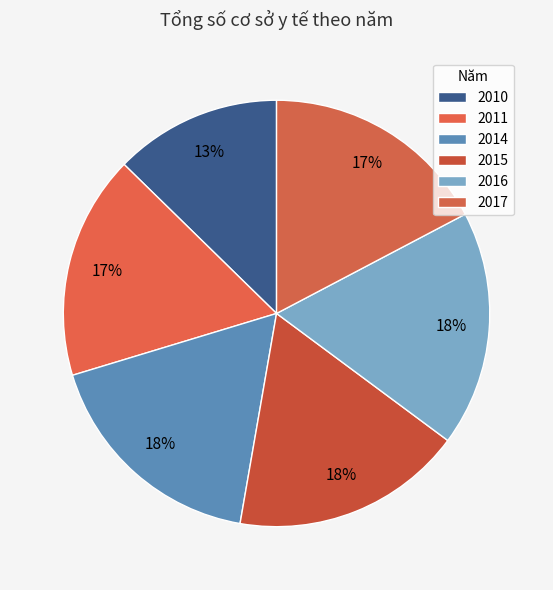

Combined, what portion of the pie is 2017 and 2014?

34.9%